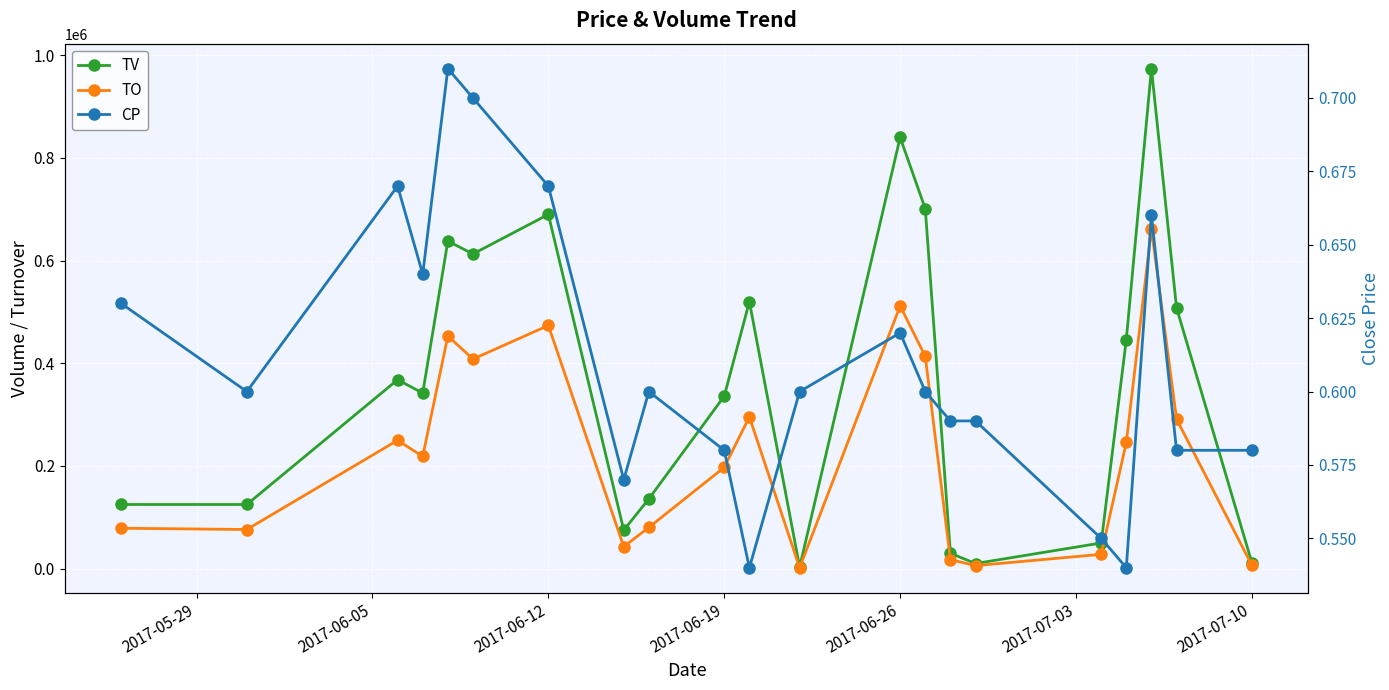

Is it true that TO equals 24086.8 at 14?

False